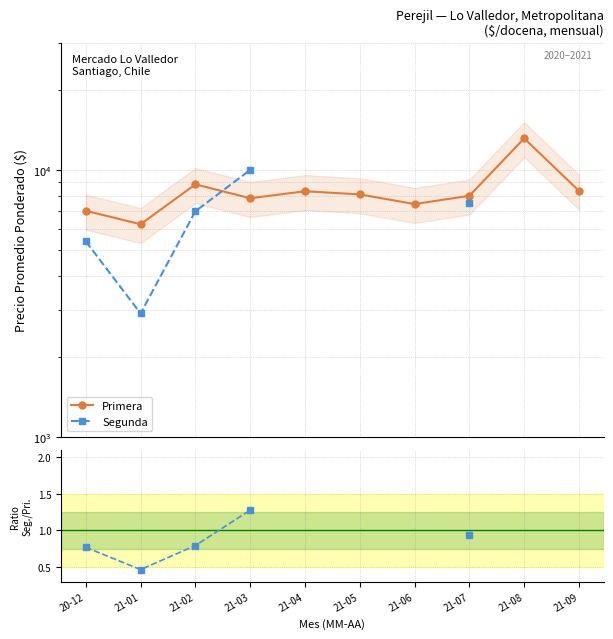

The Primera series shows 12173.6 at 21-05. True or false?

False